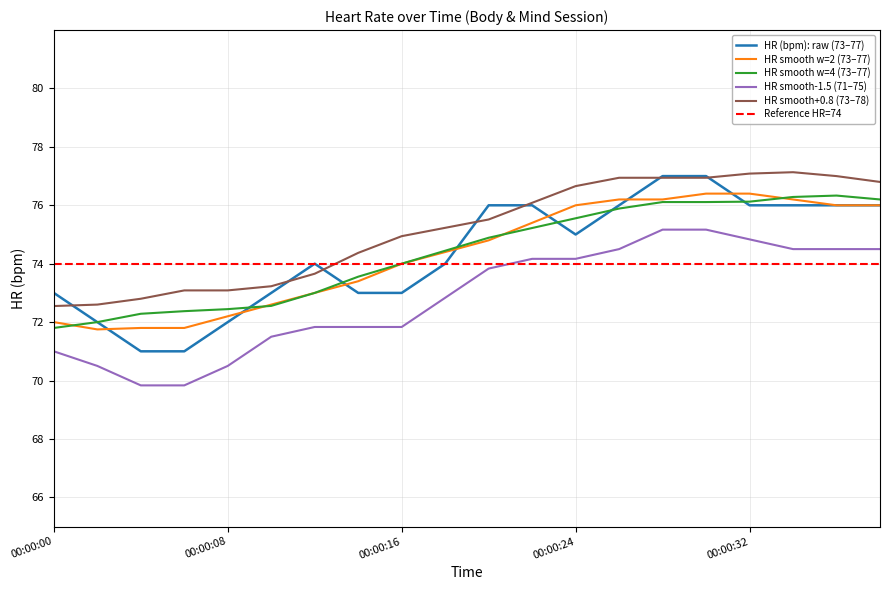

What is the change in value from 00:00:04 to 00:00:18?

+3